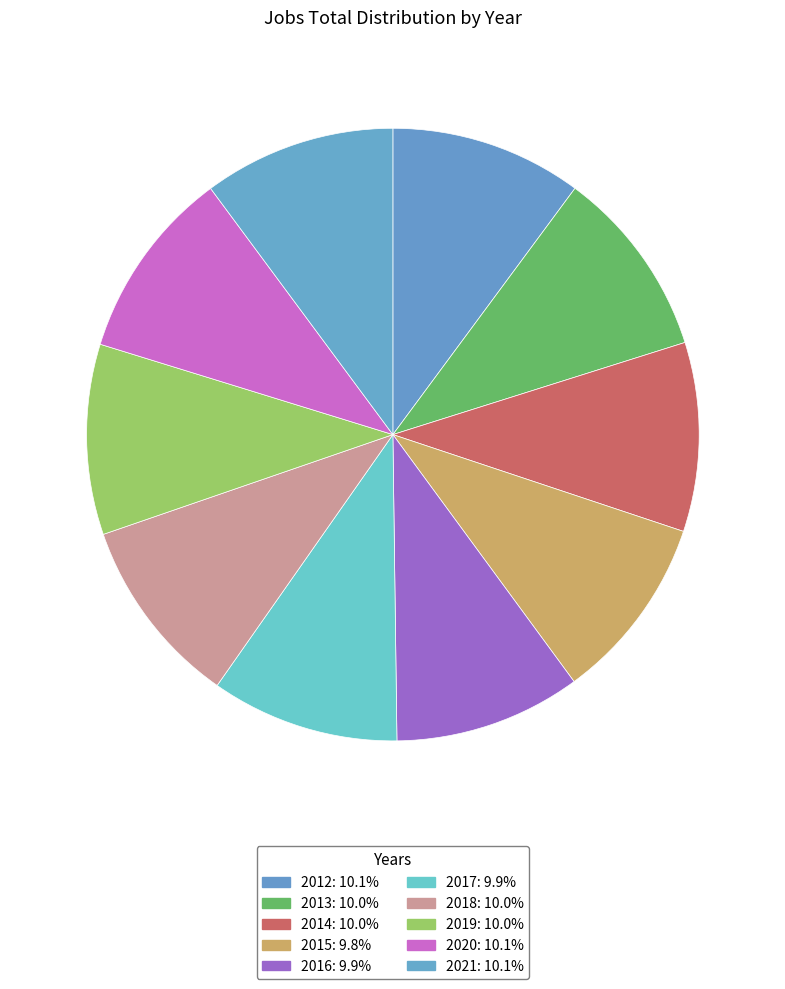

To the nearest percent, what portion does 2020 represent?

10%